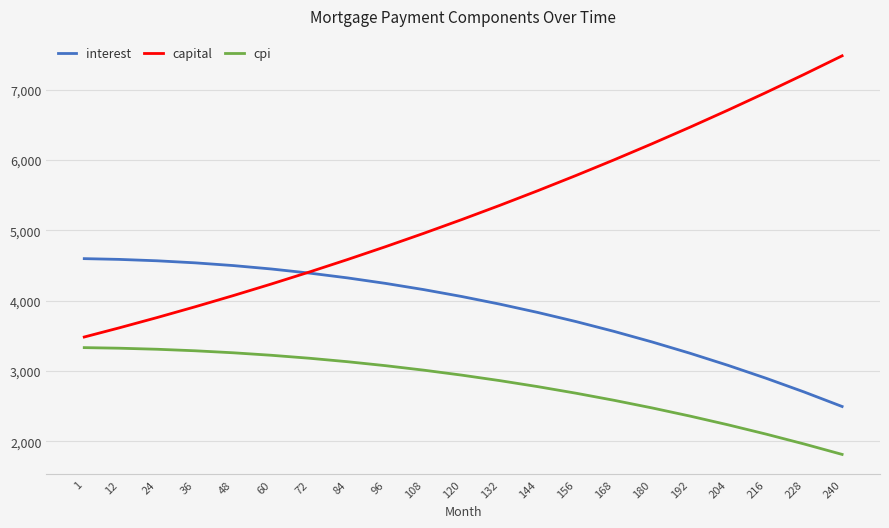

True or false: cpi and capital cross at least once.

False